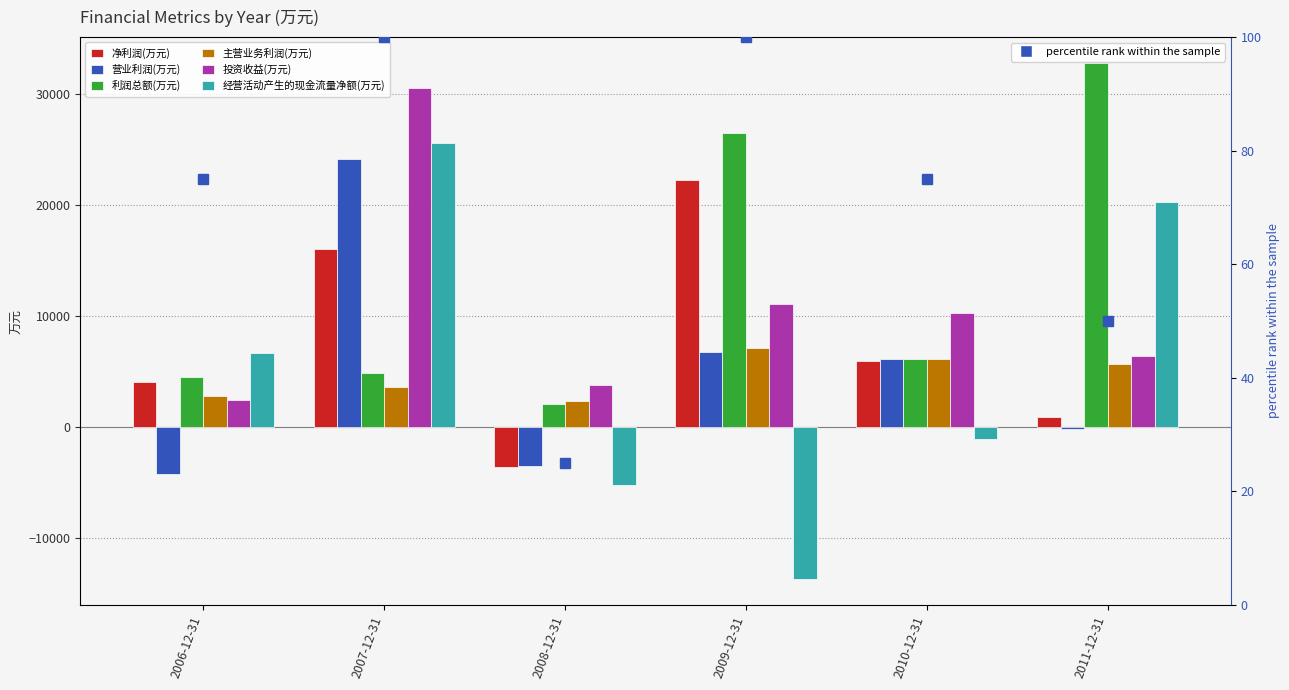

Reading left to right, list all the values displayed in this chart.

净利润(万元): 4074	15992	-3600	22217	5976	879
营业利润(万元): -4189	24170	-3518	6745	6114	-200
利润总额(万元): 4514	4847	2049	26490	6128	32777
主营业务利润(万元): 2757	3587	2343	7079	6097	5701
投资收益(万元): 2471	30556	3800	11104	10296	6376
经营活动产生的现金流量净额(万元): 6672	25567	-5181	-13692	-1061	20250